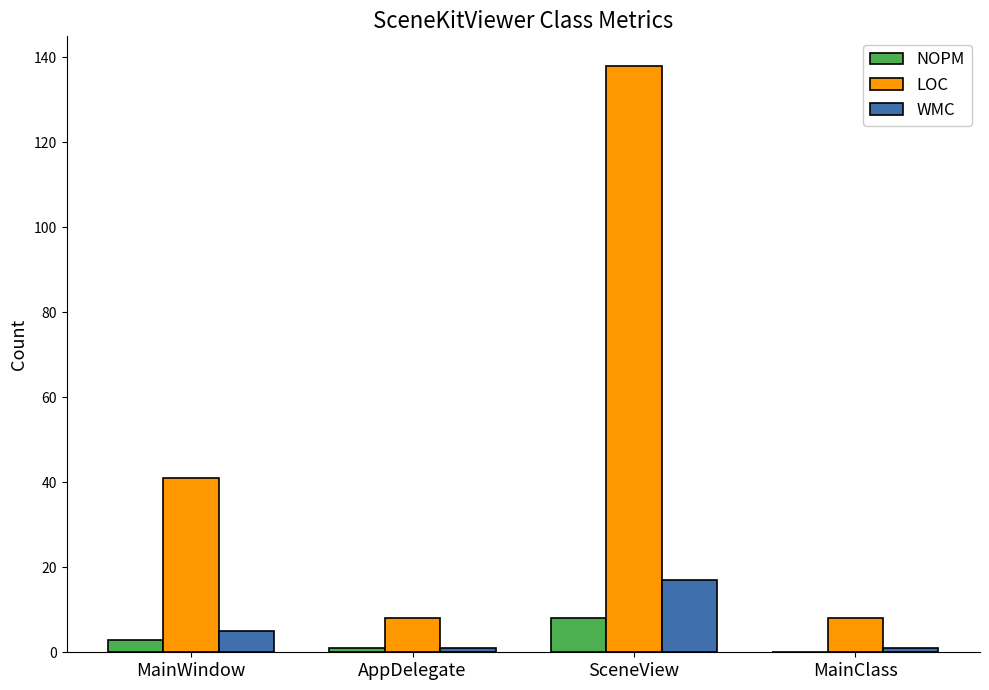

Count the NOPM values in the range 1 to 8.

3